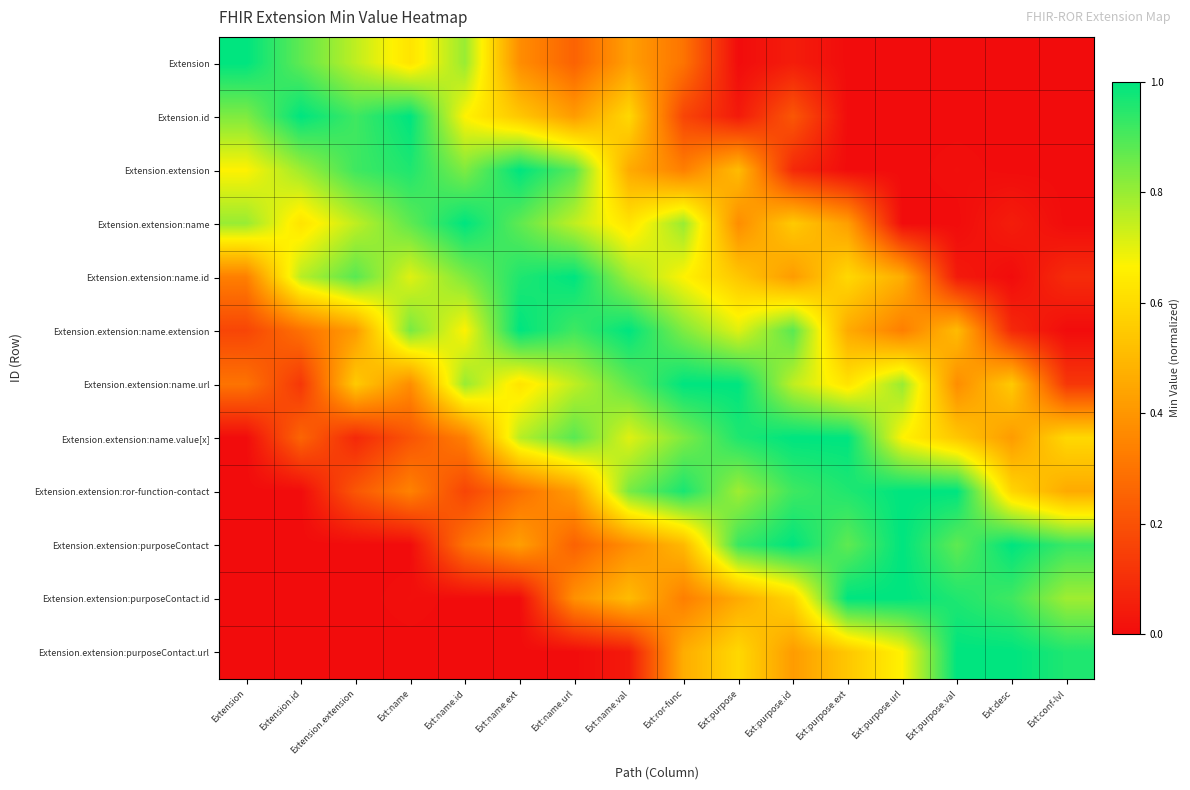

How many series are shown in this chart?

12